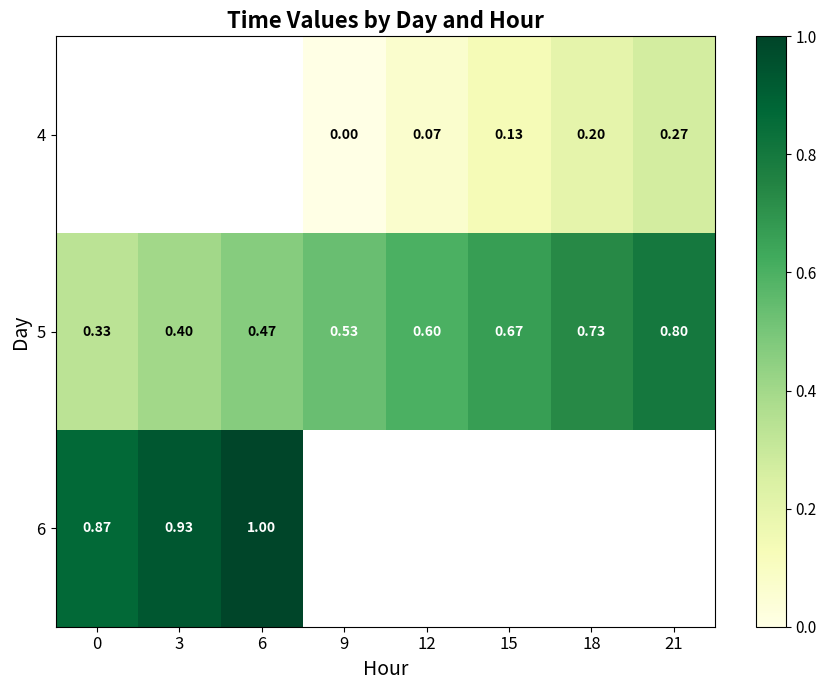

Is the value of 6 at 0 greater than the value of 5 at 12?

Yes